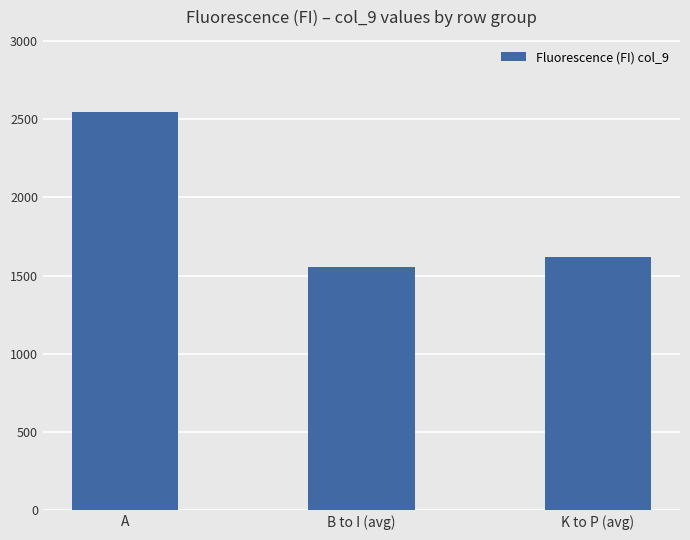

What is the average value?

1909